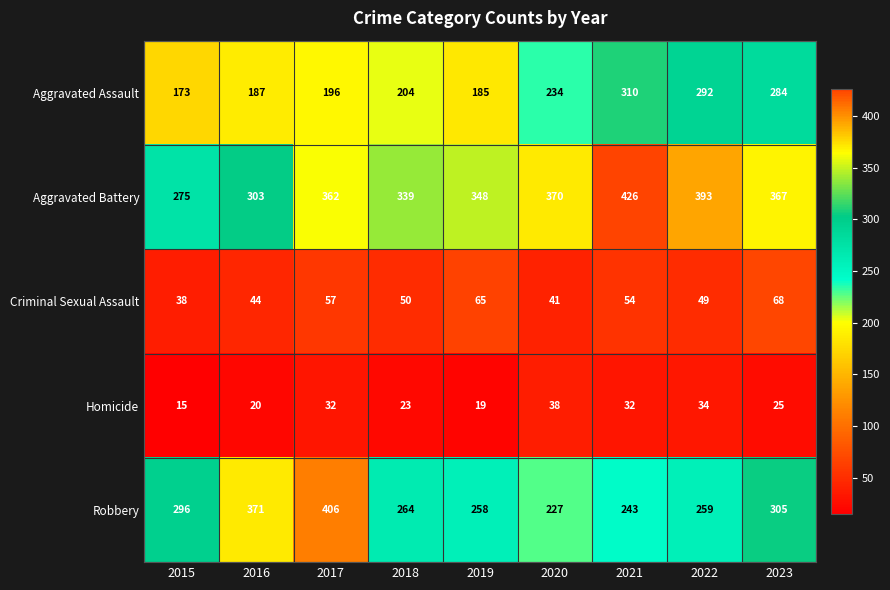

What is the sum of the Robbery values at 2018 and 2019?

522